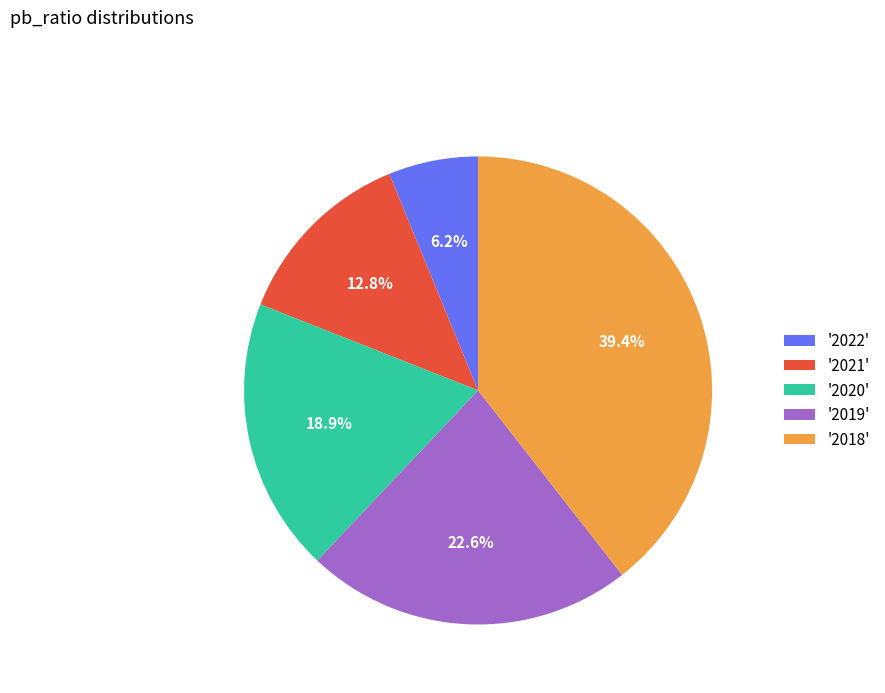

What is the ratio of the value at '2020' to the value at '2021'?

1.5